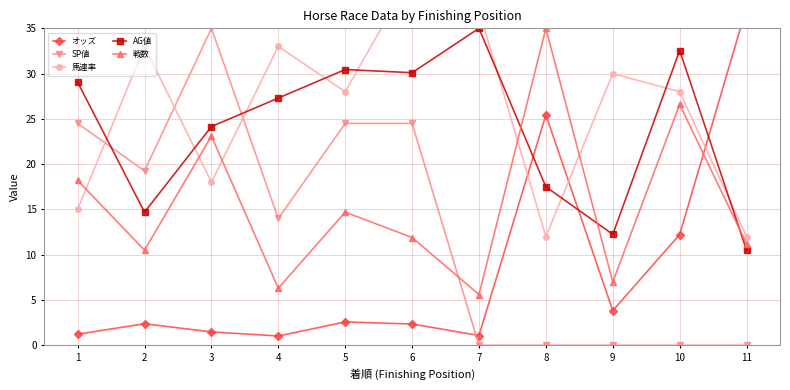

The 馬連率 series shows 12.0 at 8. True or false?

True